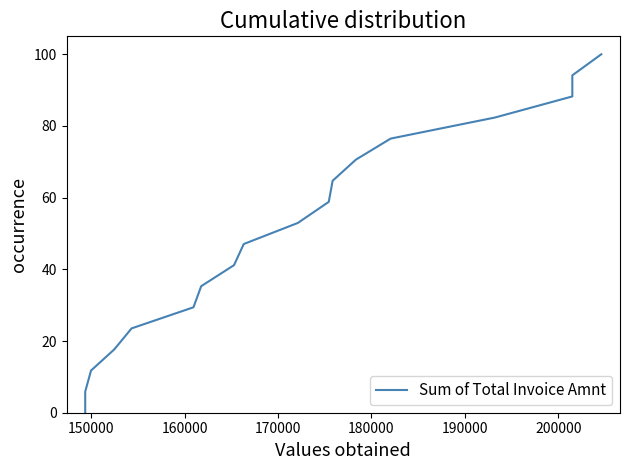

What is the difference between the second highest and minimum values?

100.0